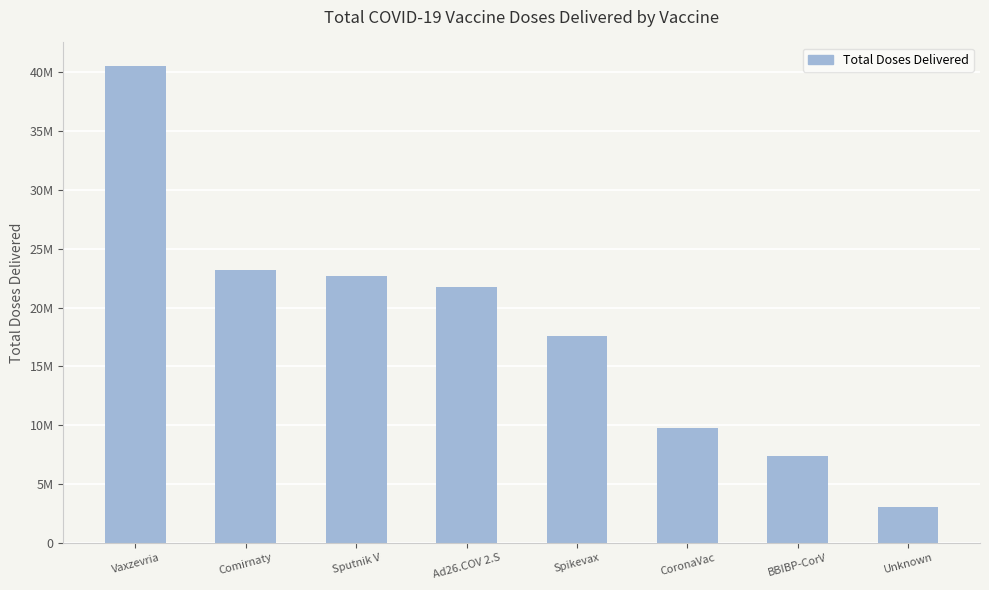

Does the chart contain any negative values?

No